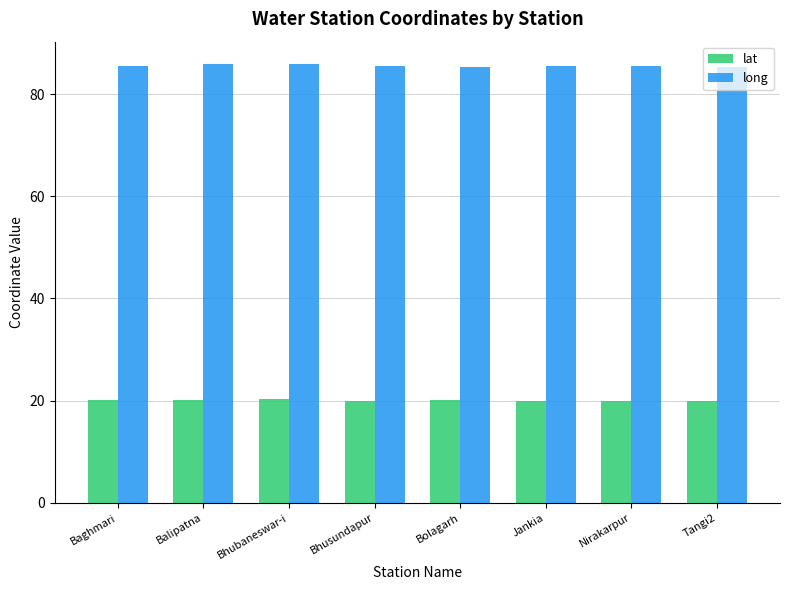

What is the difference between the maximum and minimum values in the lat series?

0.4